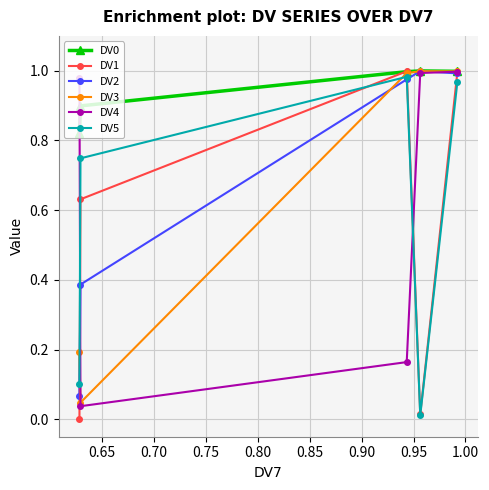

Which series has the largest range (max minus min)?

DV1